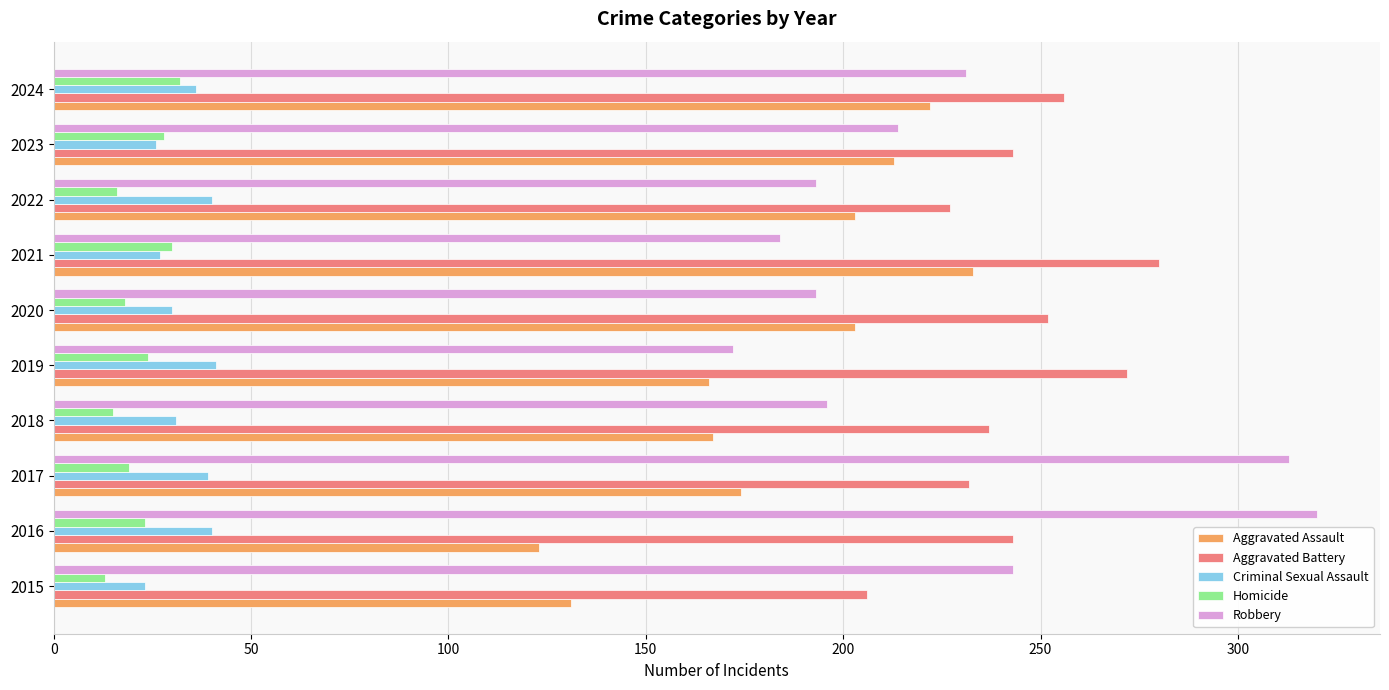

What is the highest value of the Aggravated Assault series?

233